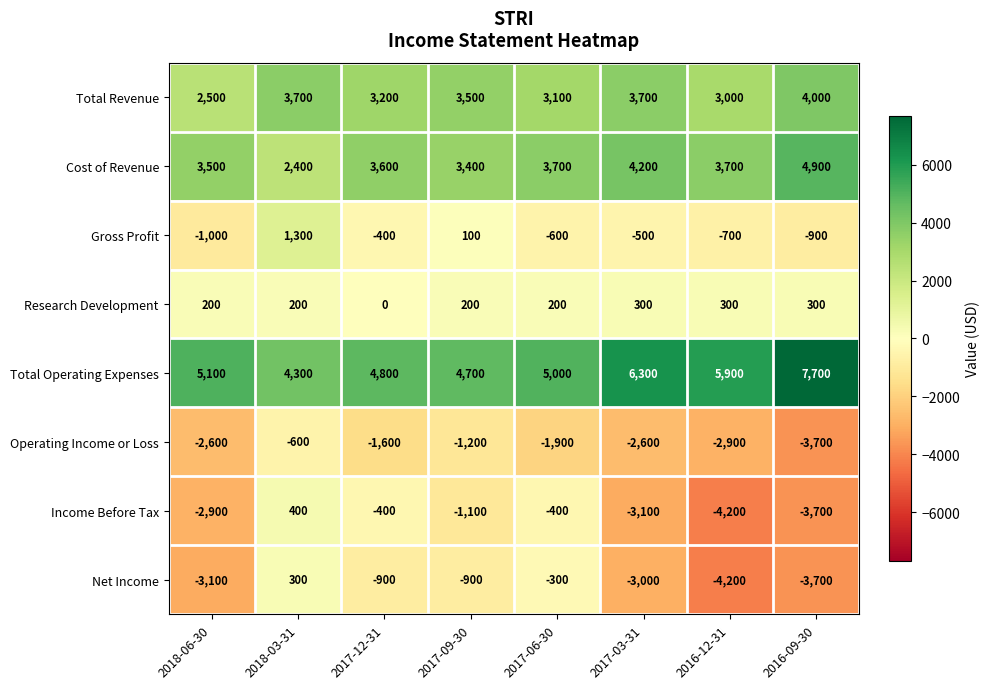

Which category has the highest value across all series?

2016-09-30